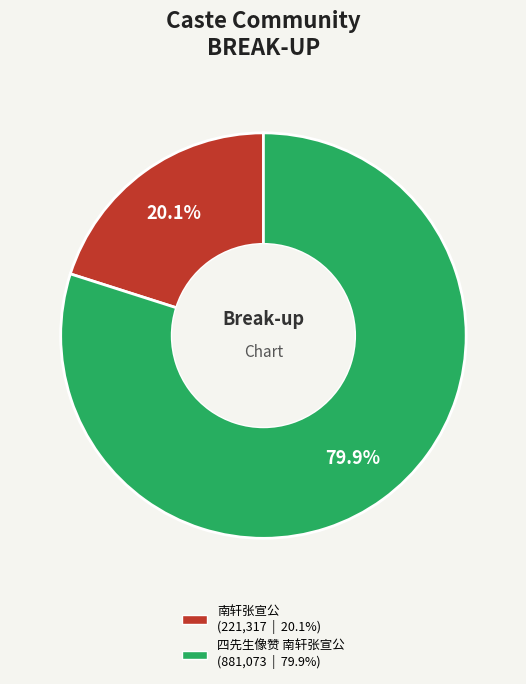

What is the smallest slice in the pie chart?

南轩张宣公